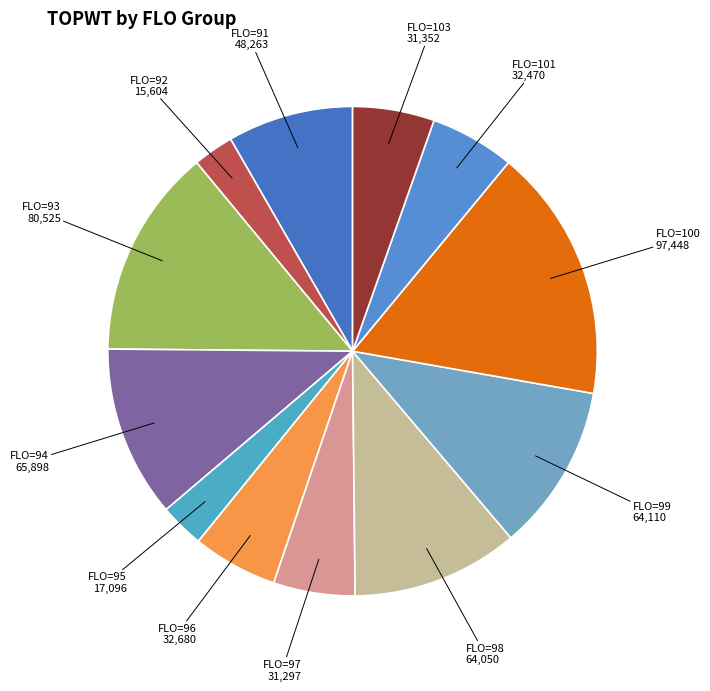

Does any single category account for the majority?

No